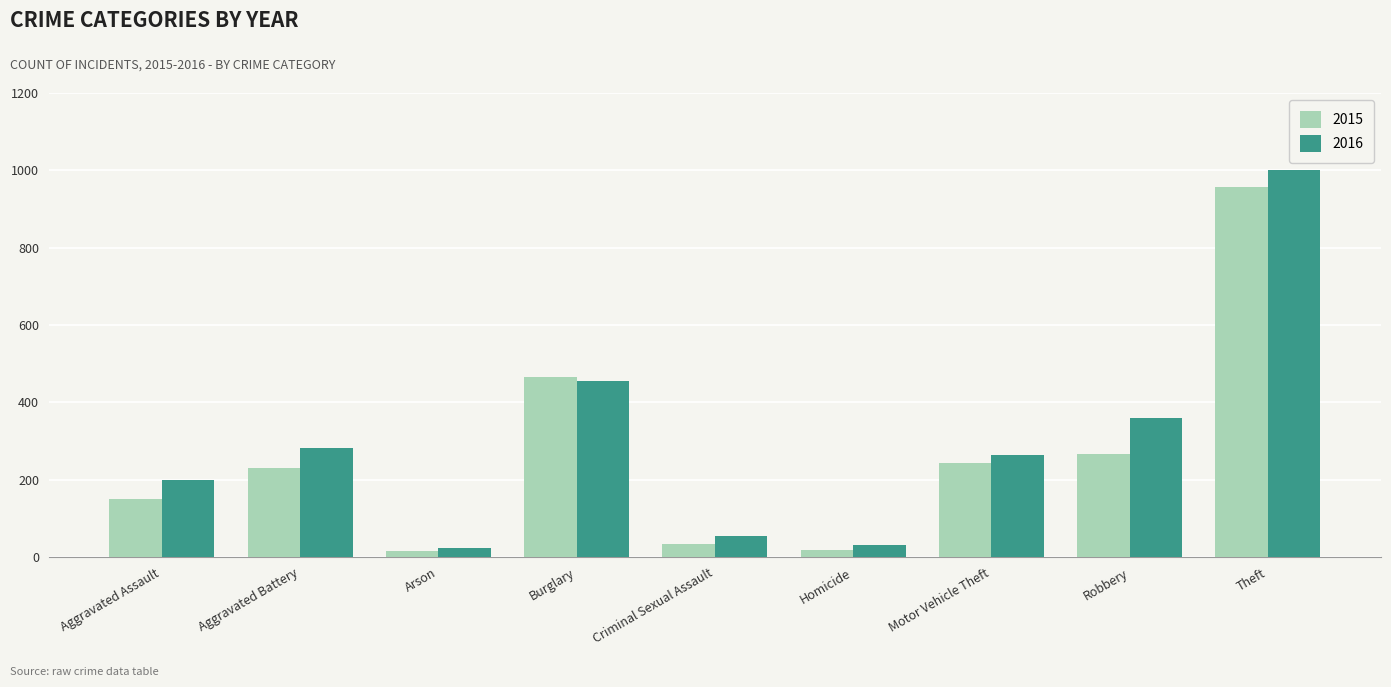

Which series has the largest total across all categories?

2016